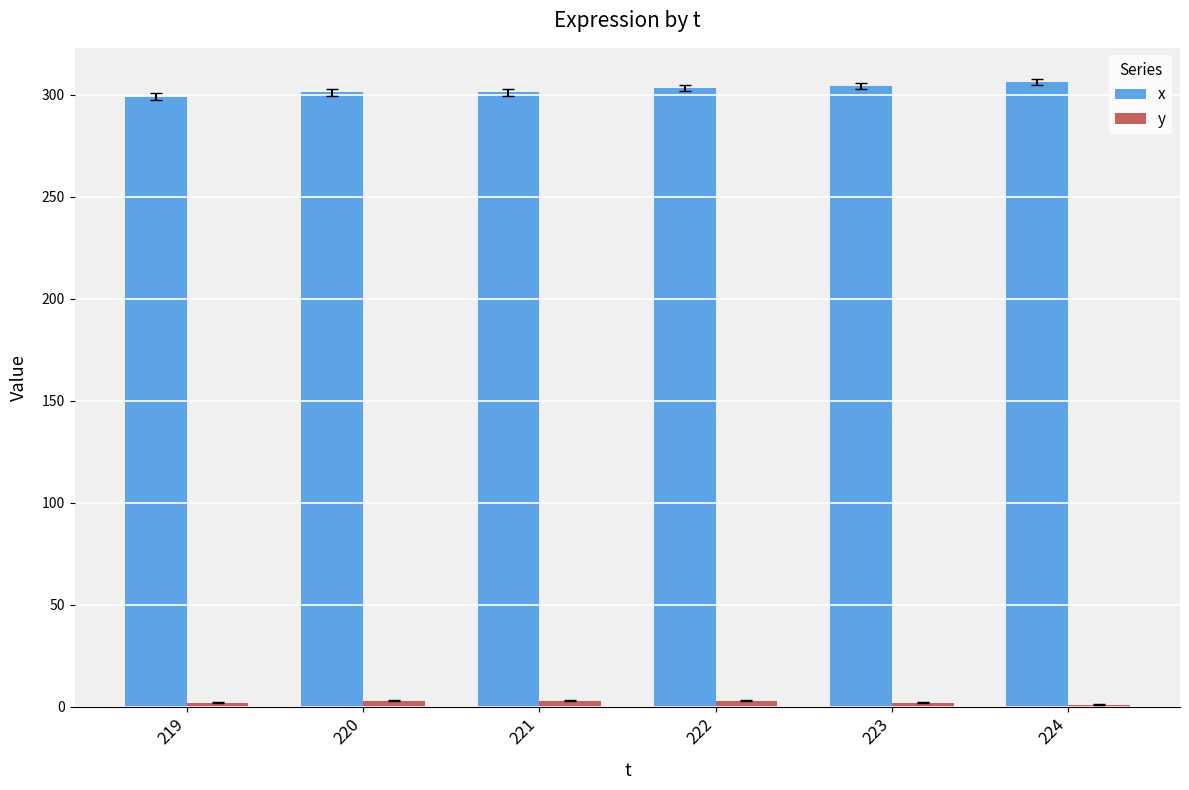

What is the sum of all x values?

1814